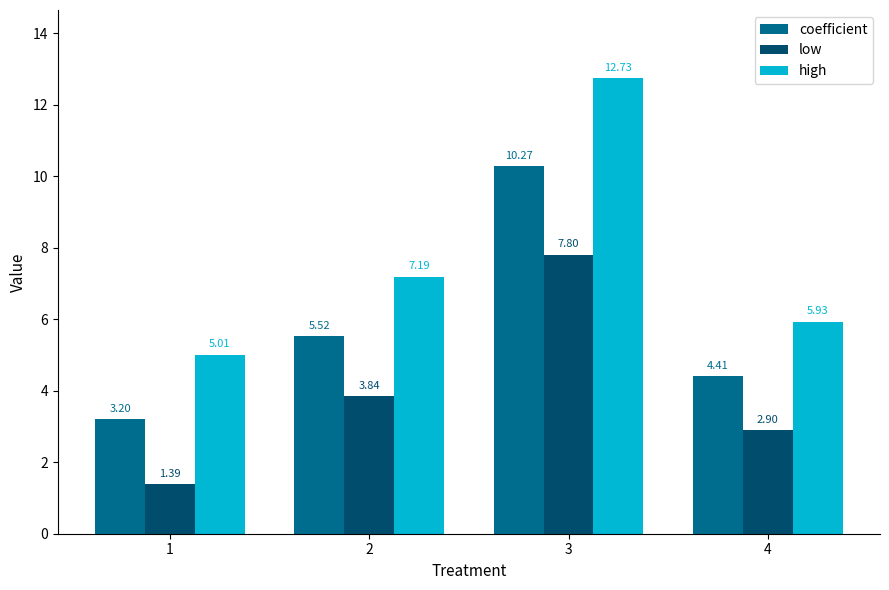

What is the highest value of the high series?

12.7